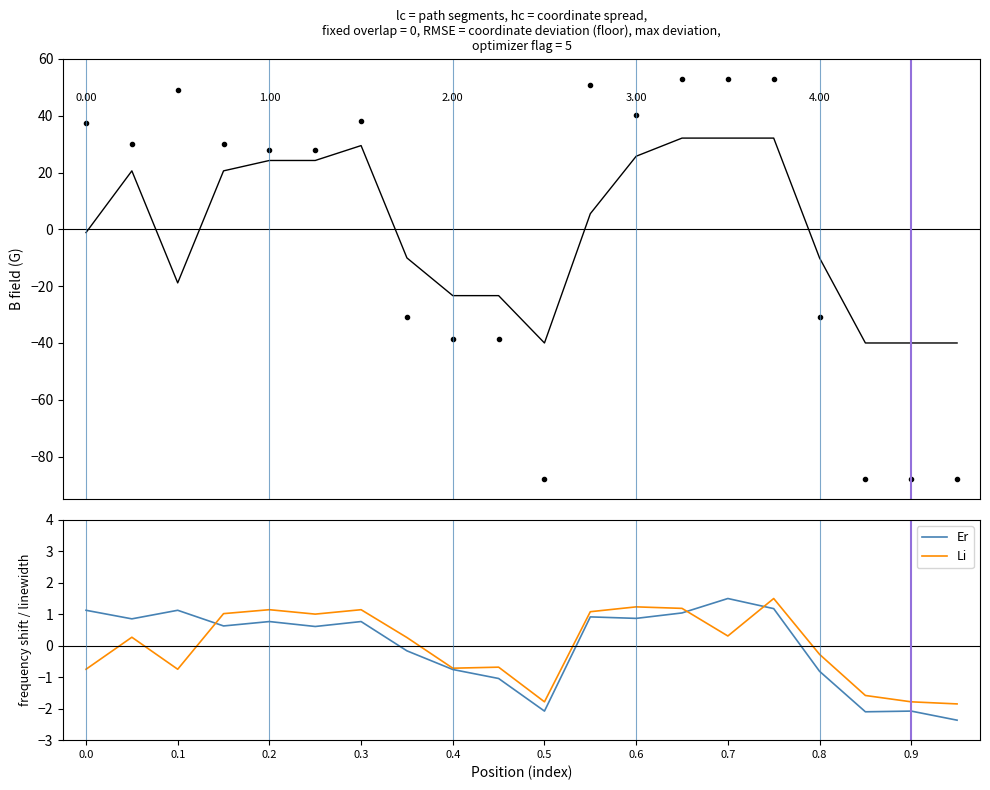

True or false: Er and Li cross at least once.

True